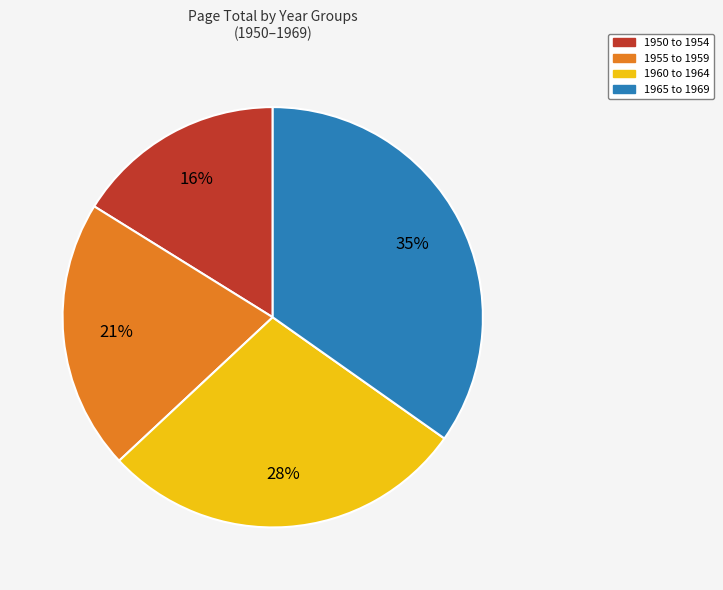

To the nearest percent, what is the difference between the largest and smallest slice percentages?

19%